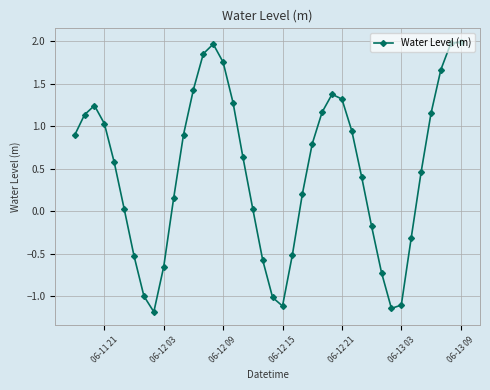

What is the greatest value displayed?

2.0